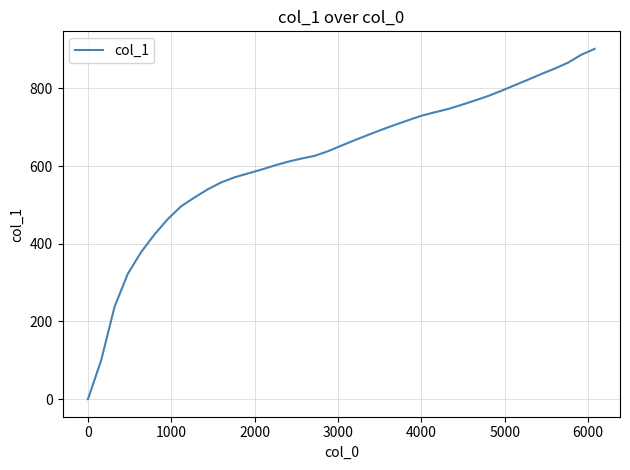

What is the greatest value displayed?

901.5